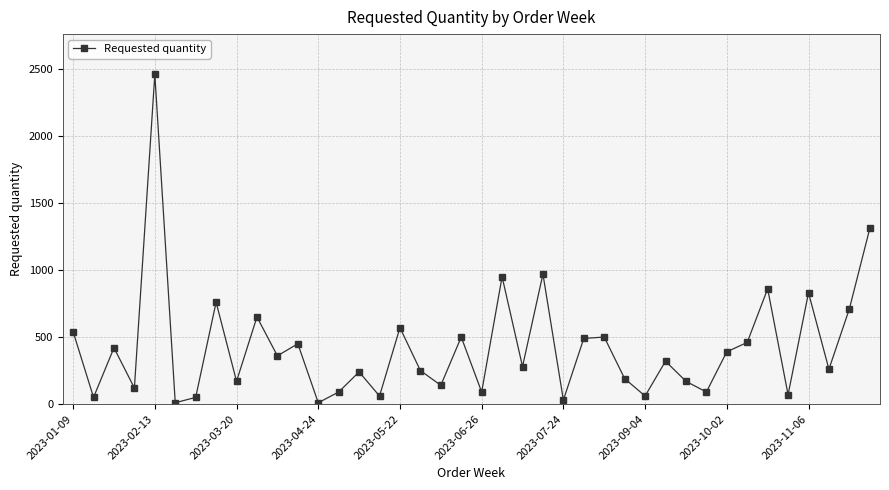

What is the greatest value displayed?

2460